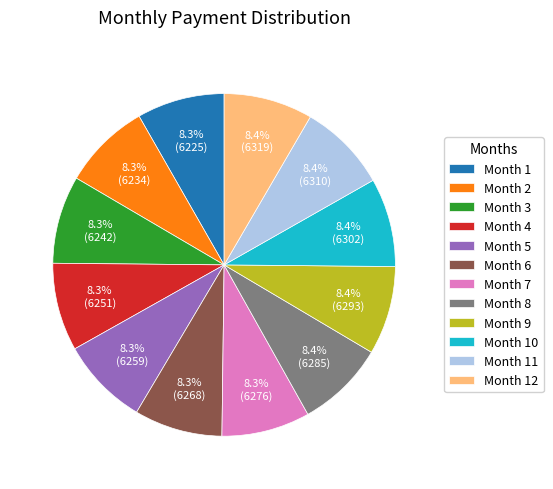

How many segments does this pie chart have?

12